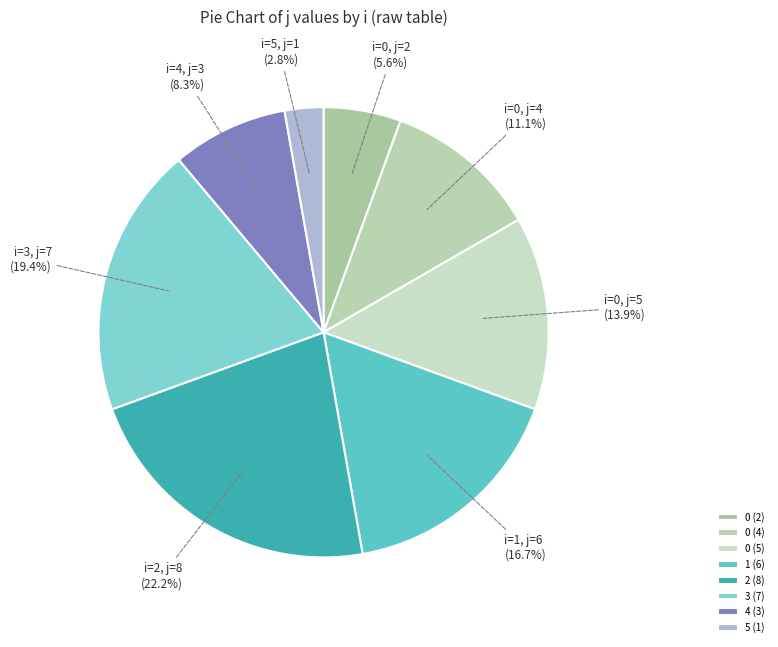

What percentage is the 0 (4) slice, to the nearest percent?

11%